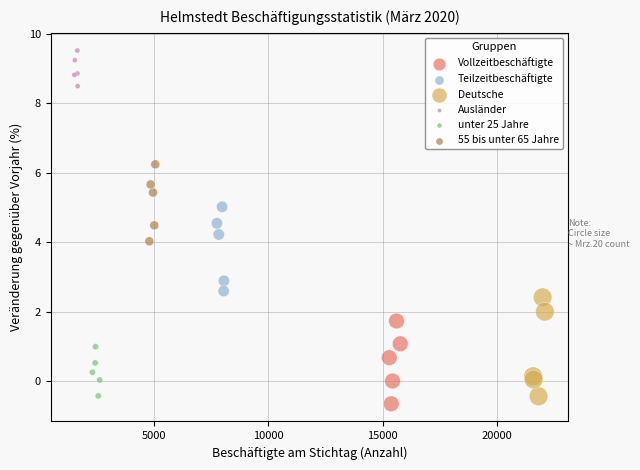

Which series contains the highest Y value?

Ausländer